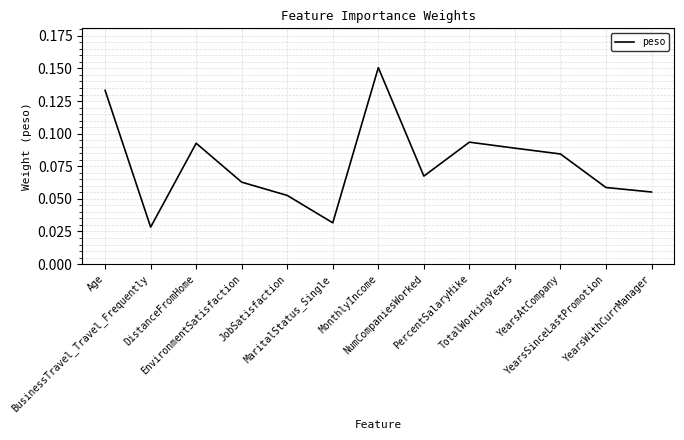

What is the greatest value displayed?

0.2